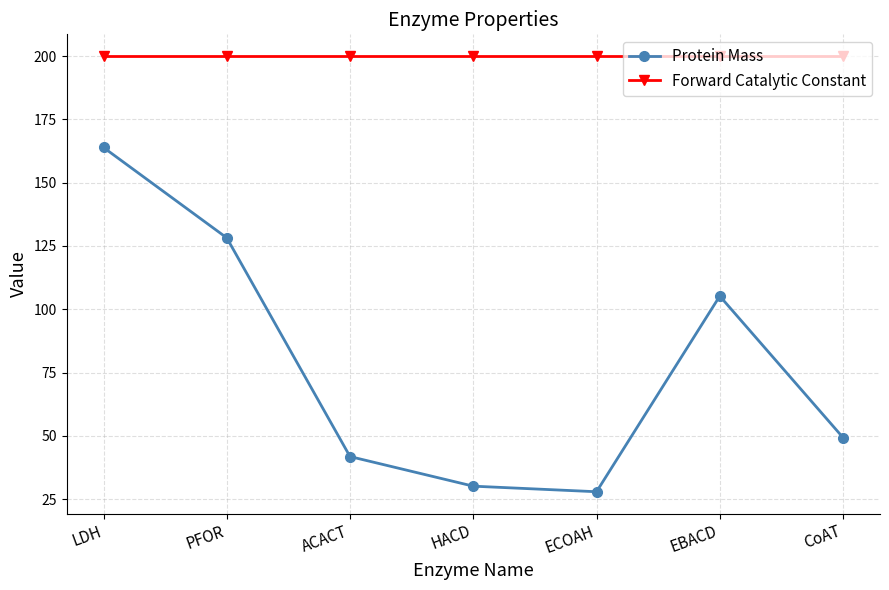

True or false: Protein Mass and Forward Catalytic Constant cross at least once.

False